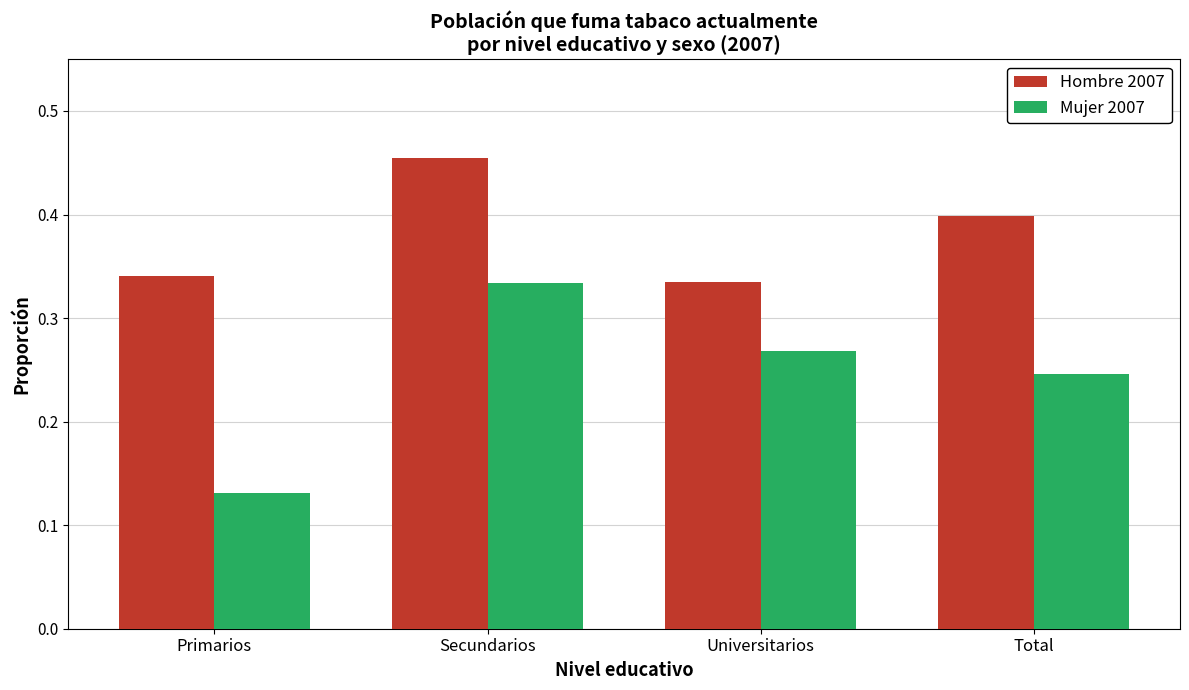

What is the sum of all Hombre 2007 values?

1.5